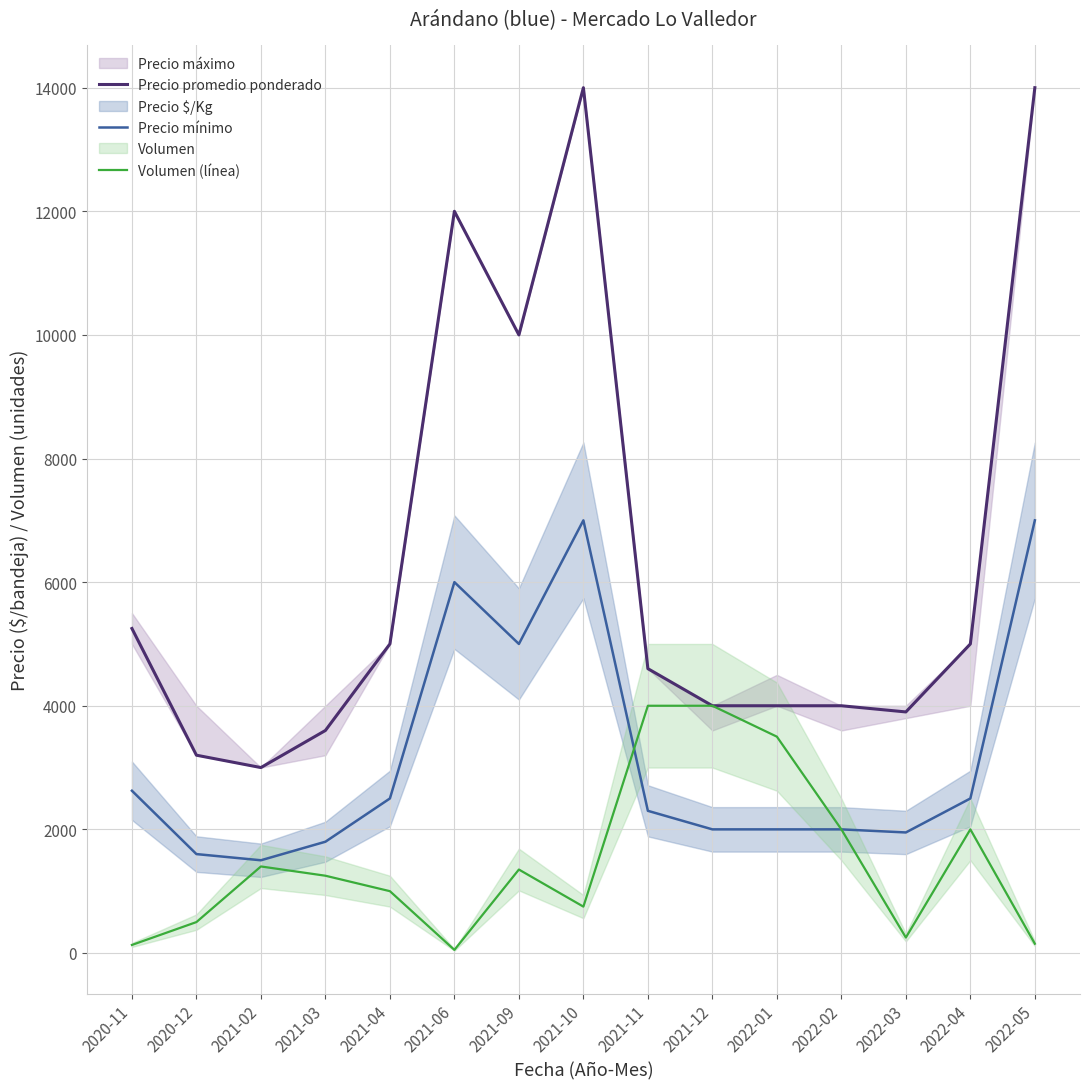

Reading left to right, extract all data points from this chart.

Precio promedio ponderado: 2020-11=5250	2020-12=3200	2021-02=3000	2021-03=3600	2021-04=5000	2021-06=12000	2021-09=10000	2021-10=14000	2021-11=4600	2021-12=4000	2022-01=4000	2022-02=4000	2022-03=3900	2022-04=5000	2022-05=14000
Precio mínimo: 2020-11=2625	2020-12=1600	2021-02=1500	2021-03=1800	2021-04=2500	2021-06=6000	2021-09=5000	2021-10=7000	2021-11=2300	2021-12=2000	2022-01=2000	2022-02=2000	2022-03=1950	2022-04=2500	2022-05=7000
Volumen (línea): 2020-11=130	2020-12=500	2021-02=1400	2021-03=1250	2021-04=1000	2021-06=50	2021-09=1350	2021-10=750	2021-11=4000	2021-12=4000	2022-01=3500	2022-02=2000	2022-03=250	2022-04=2000	2022-05=150